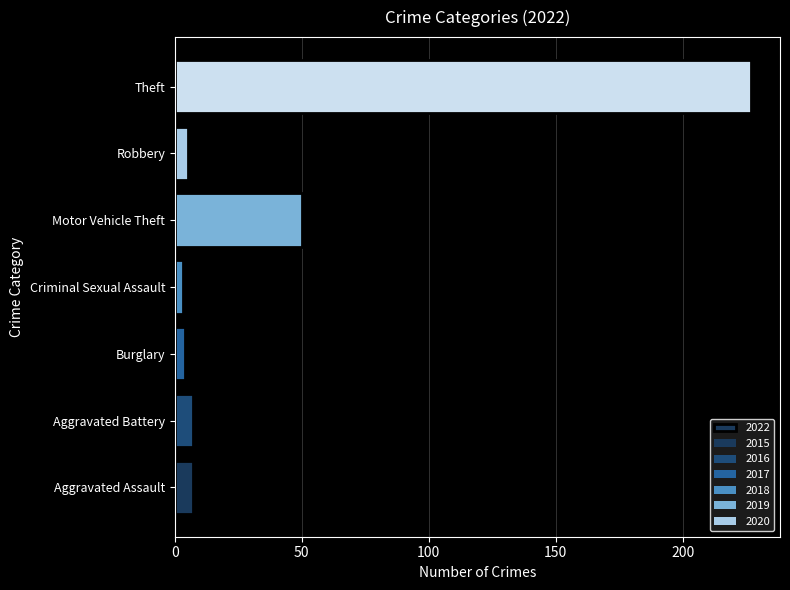

How many bars are there in total?

7